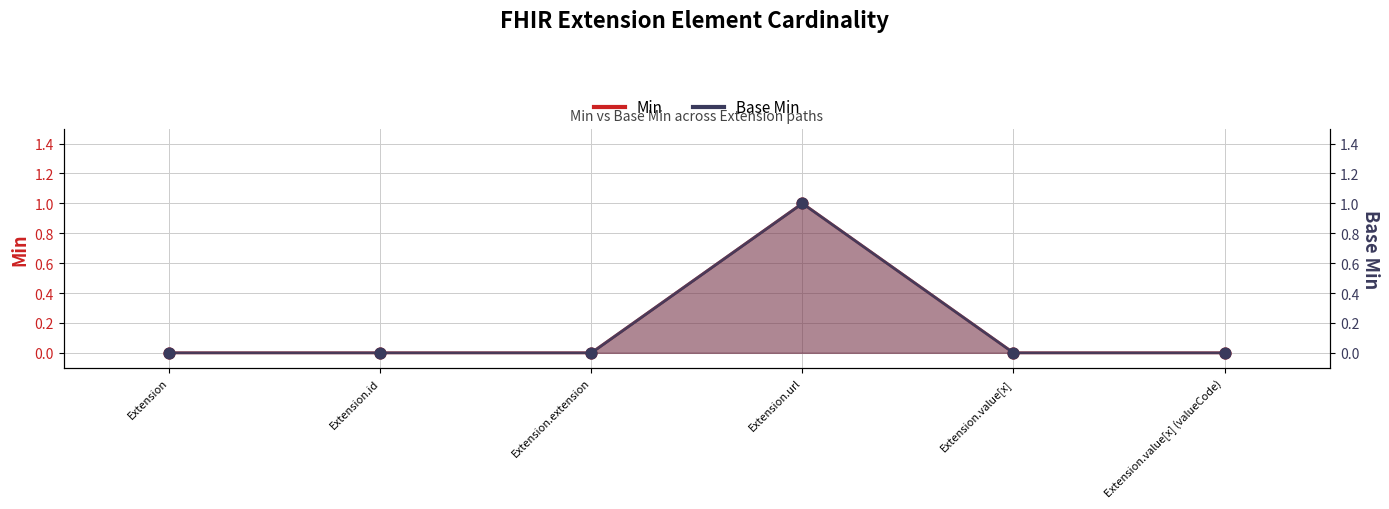

What is the total value across all series at Extension.url?

2